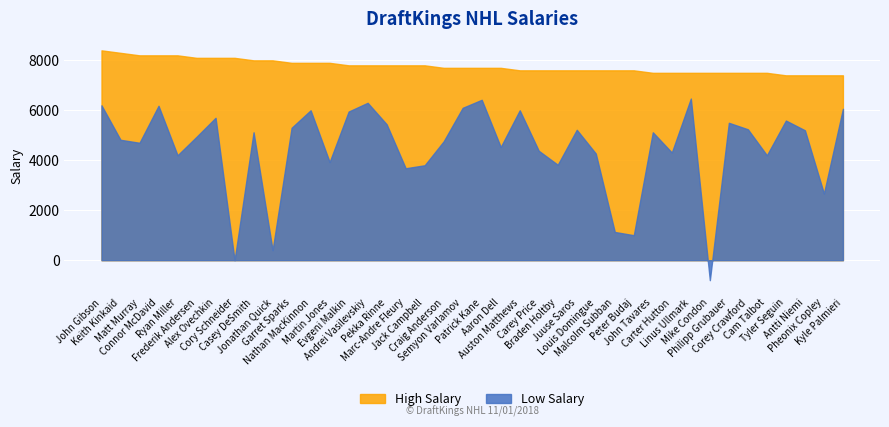

What is the sum of the Low Salary values at Carey Price and Malcolm Subban?

5510